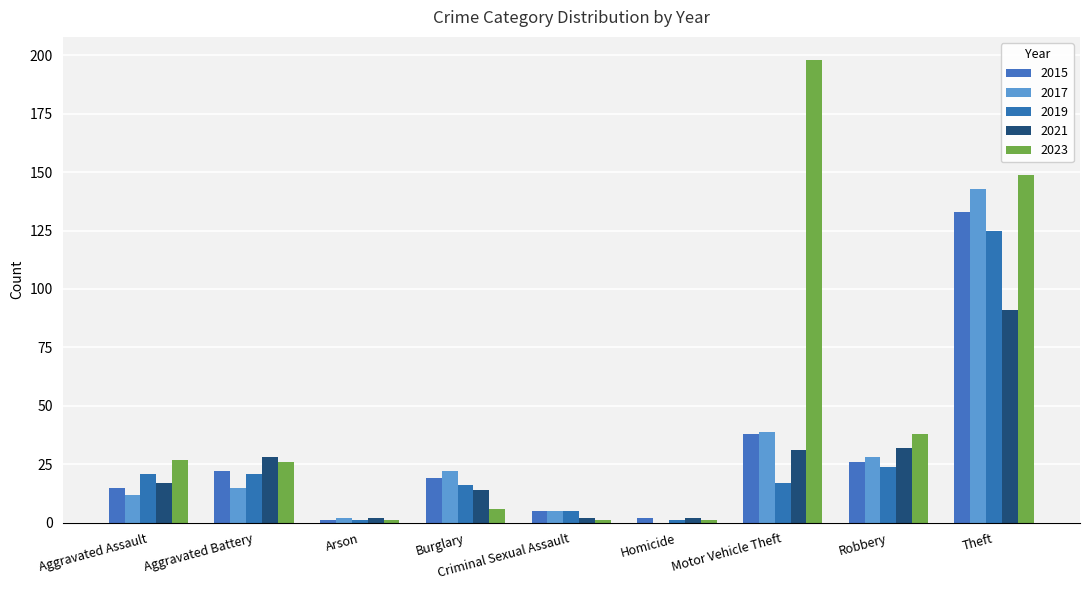

At Aggravated Assault, list the series in order from largest to smallest.

2023, 2019, 2021, 2015, 2017